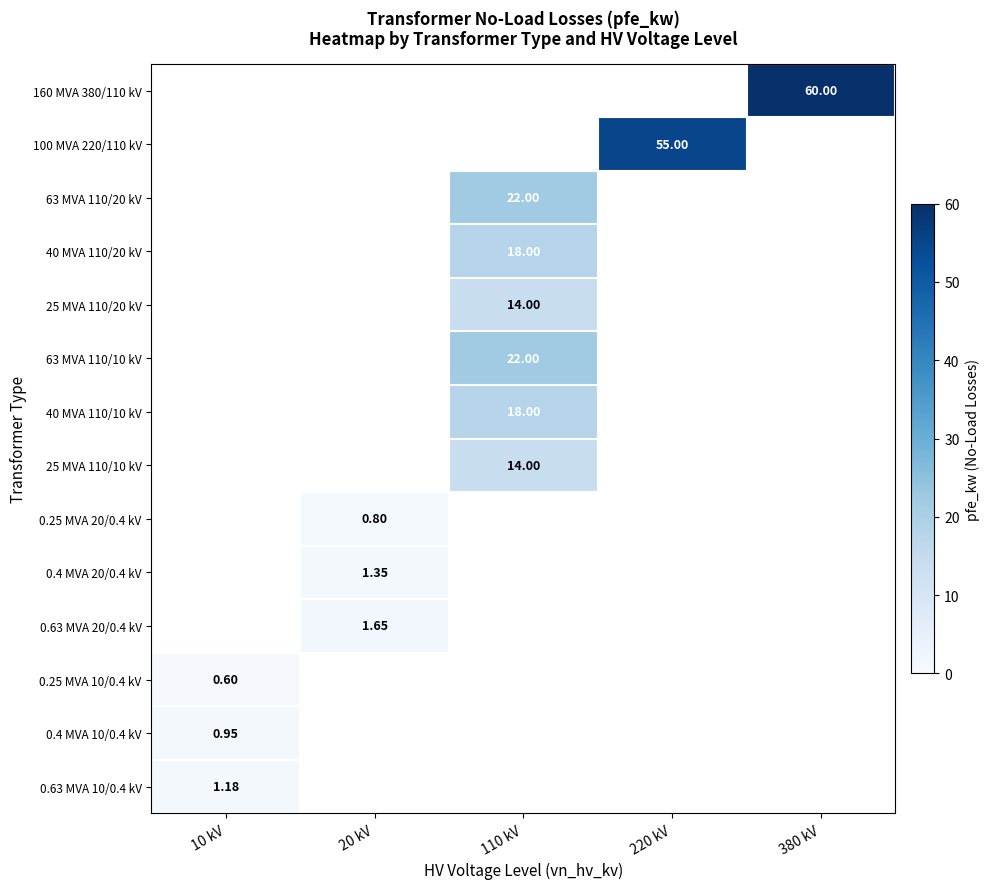

The 0.25 MVA 10/0.4 kV series shows 0.0 at 110 kV. True or false?

True